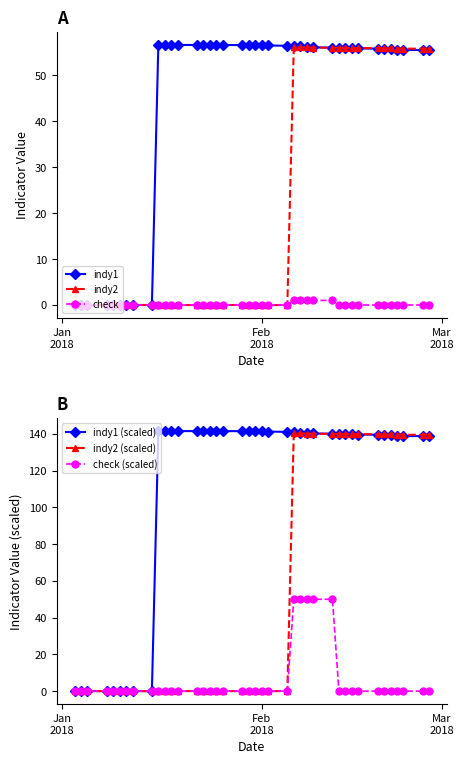

What is the highest value of the indy1 (scaled) series?

141.6